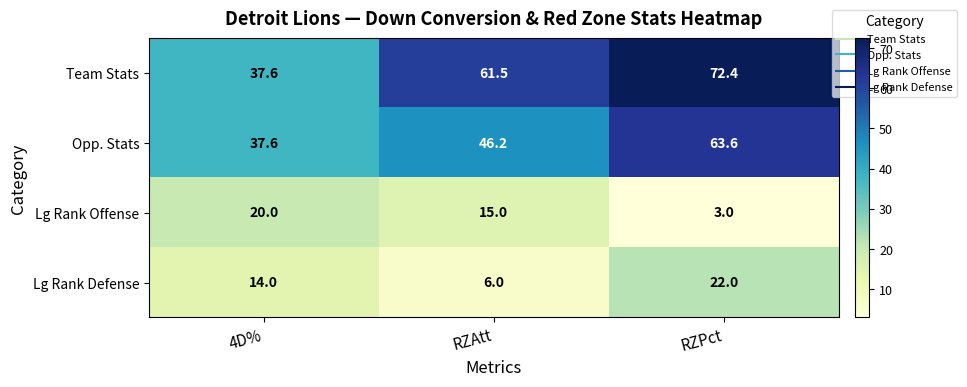

Is it true that Opp. Stats equals 37.6 at 4D%?

True